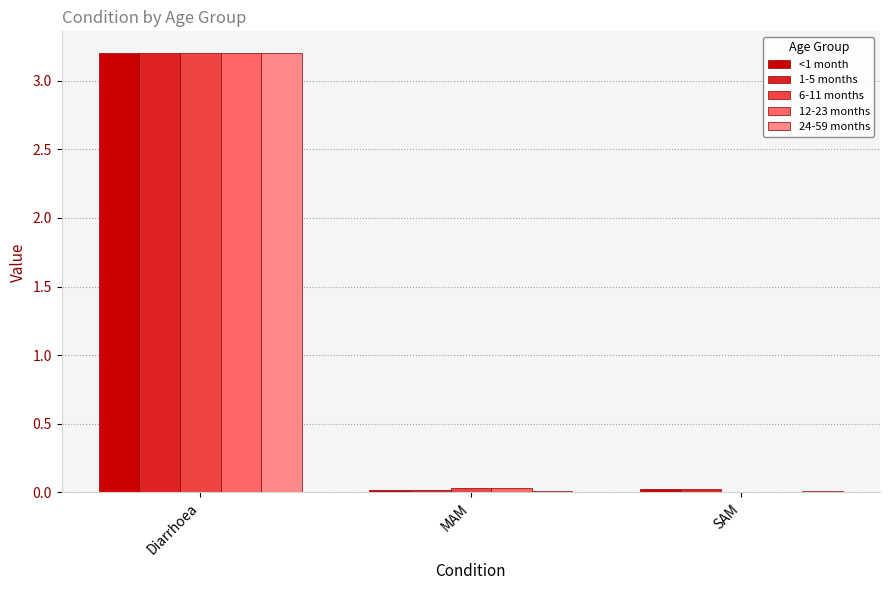

The 24-59 months series shows 0.7 at Diarrhoea. True or false?

False